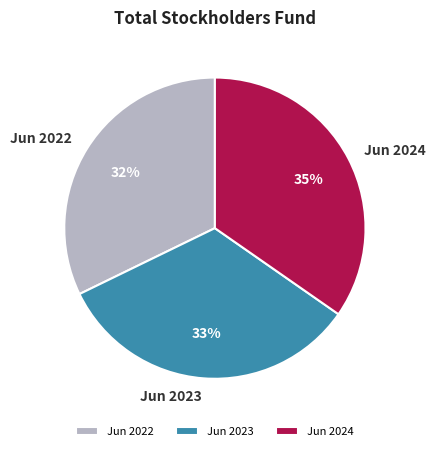

How many slices are in this pie chart?

3